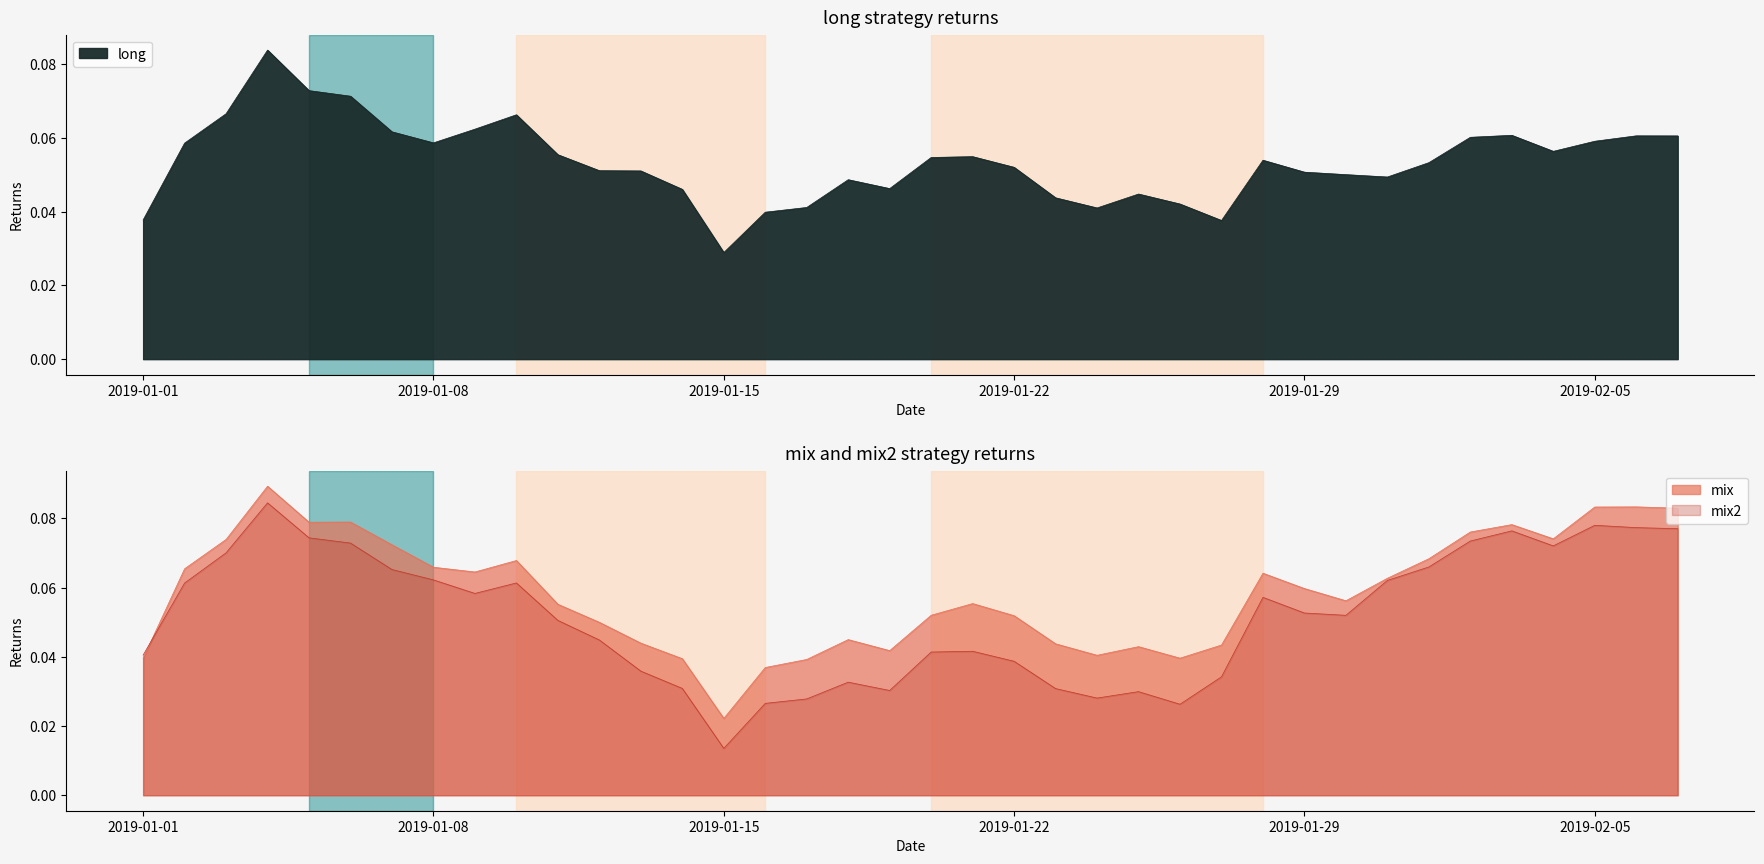

At which label is long closest to 0?

2019-01-15